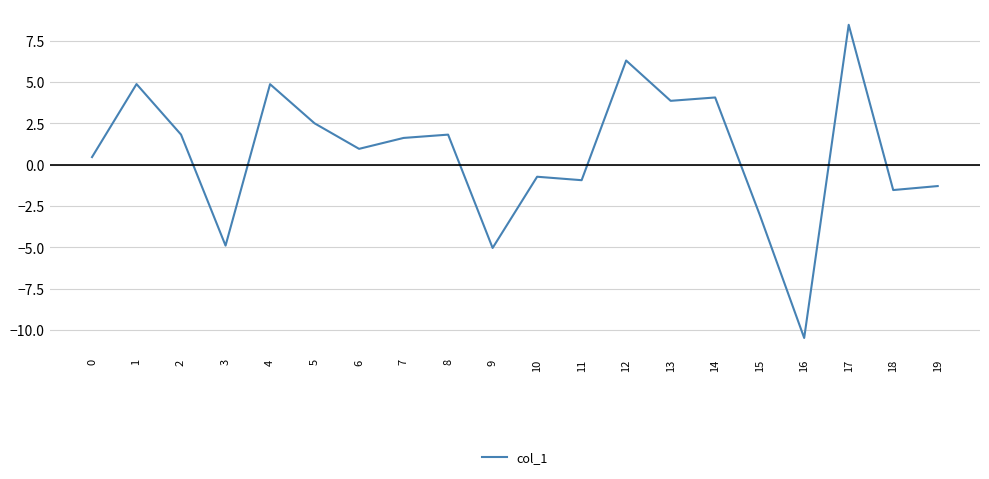

How many distinct data groups are displayed?

1